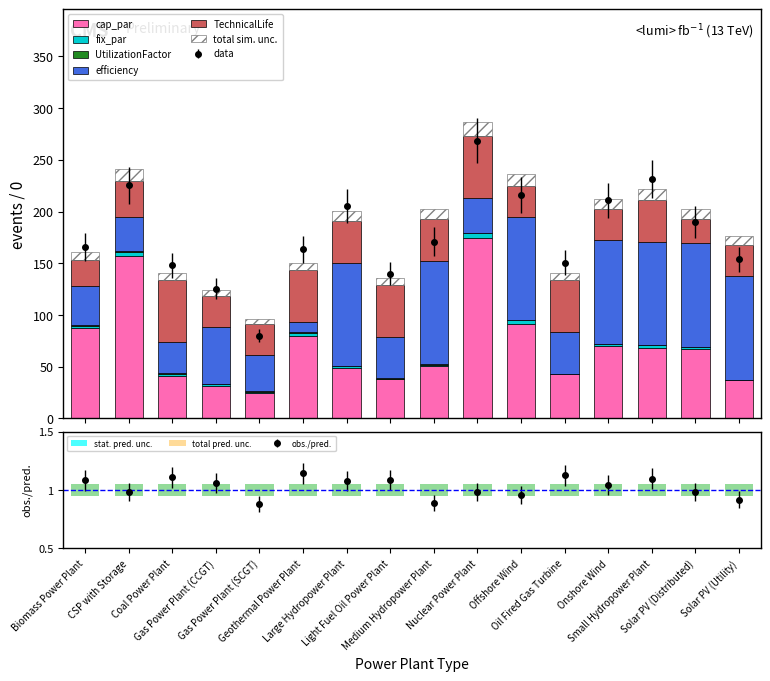

How many values in the efficiency series exceed 55?

7